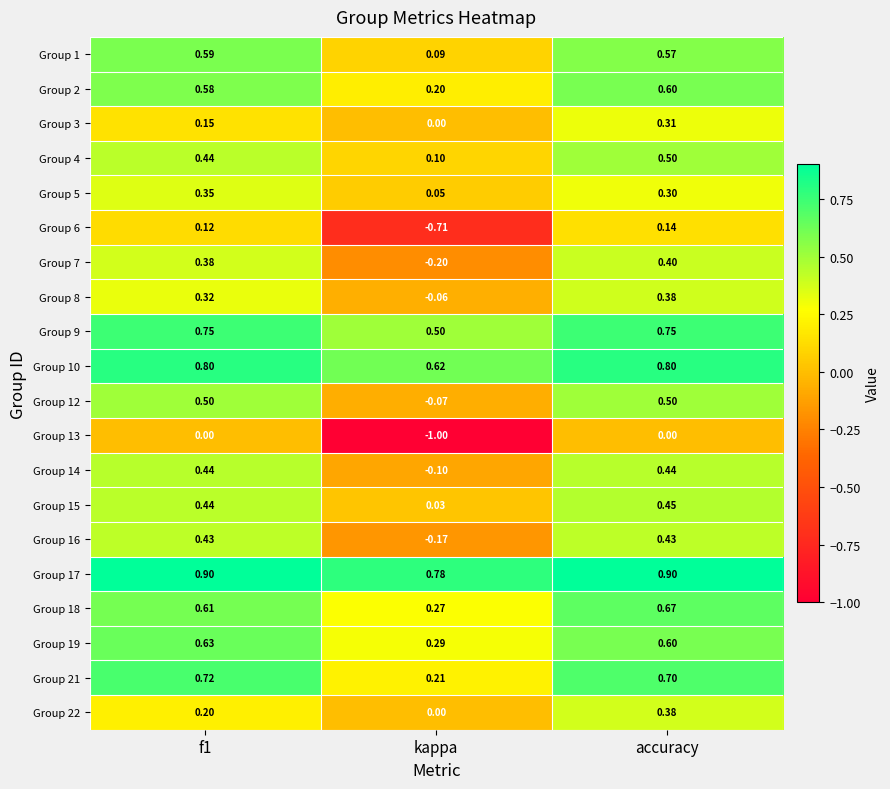

Which category has the lowest value in the Group 17 series?

kappa